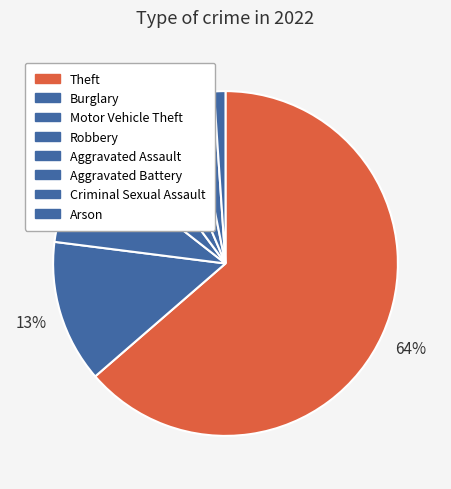

Between Motor Vehicle Theft and Burglary, which is larger?

Burglary